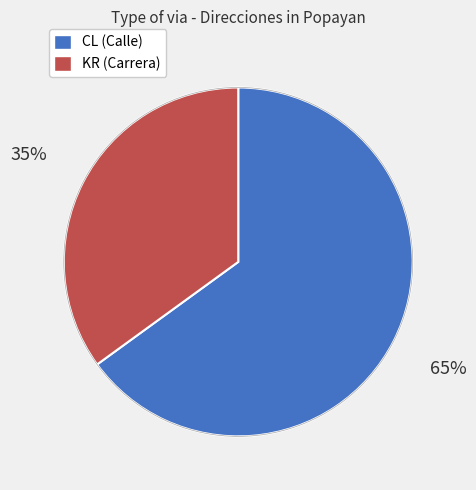

To the nearest percent, what portion does KR represent?

35%